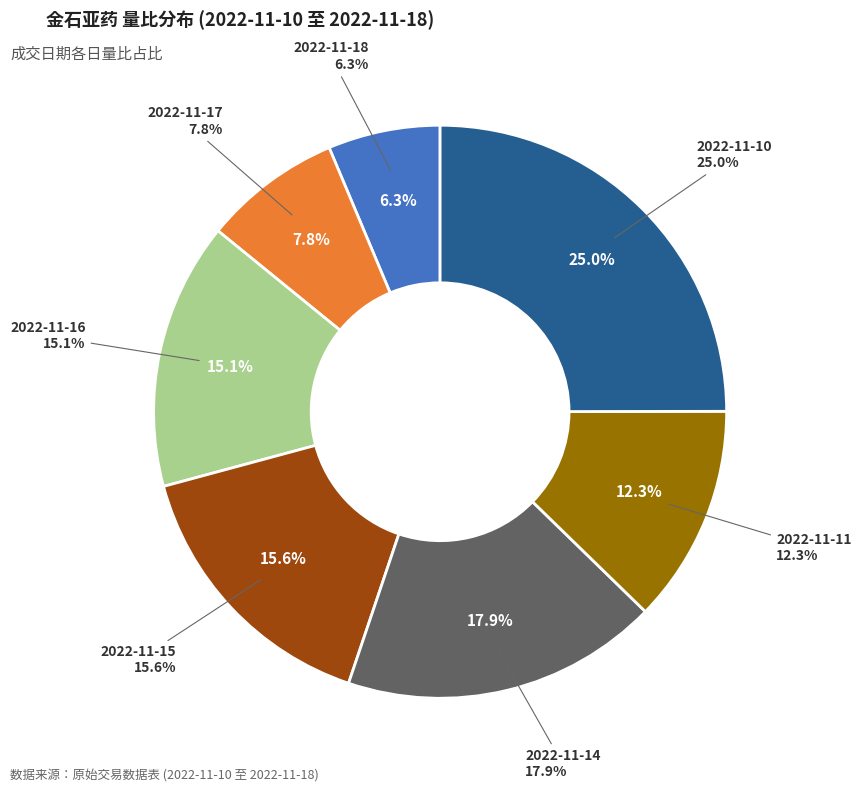

How many slices are in this pie chart?

7